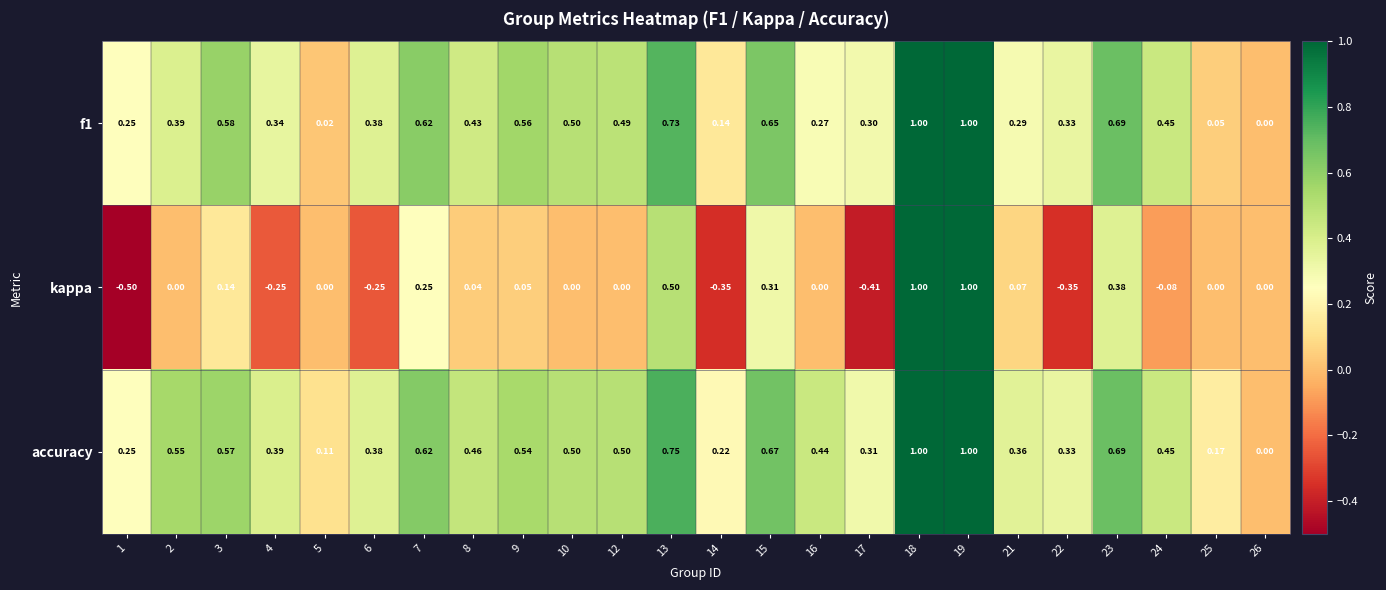

Which series has the largest total across all categories?

accuracy